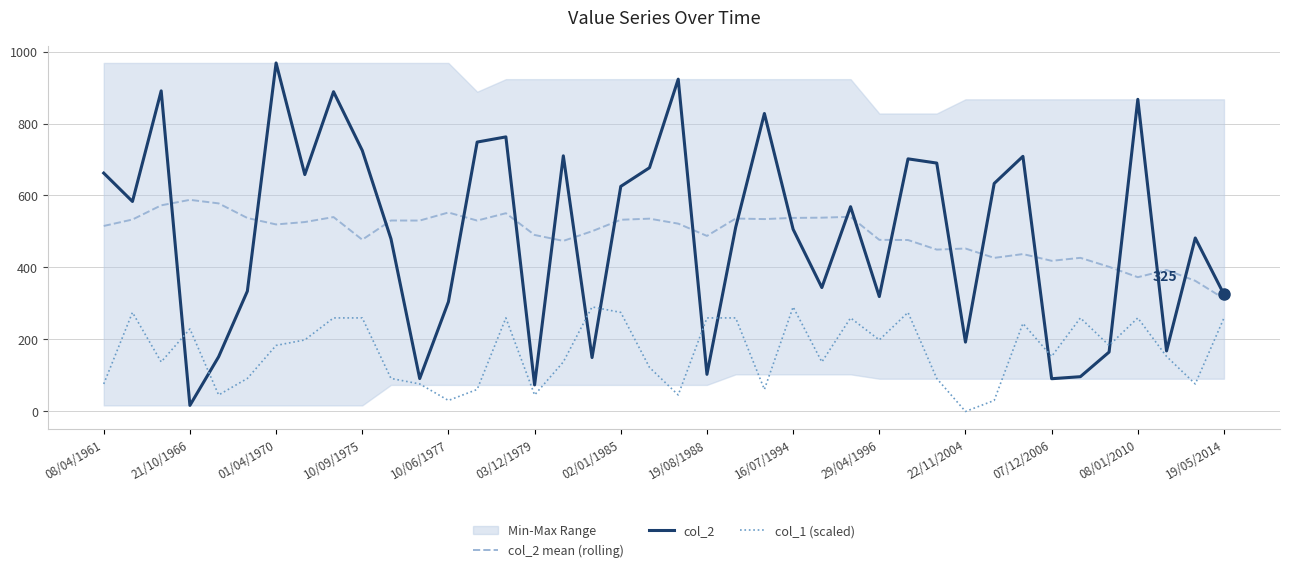

True or false: col_2 has a value of 453.9 at 10/09/1975.

False